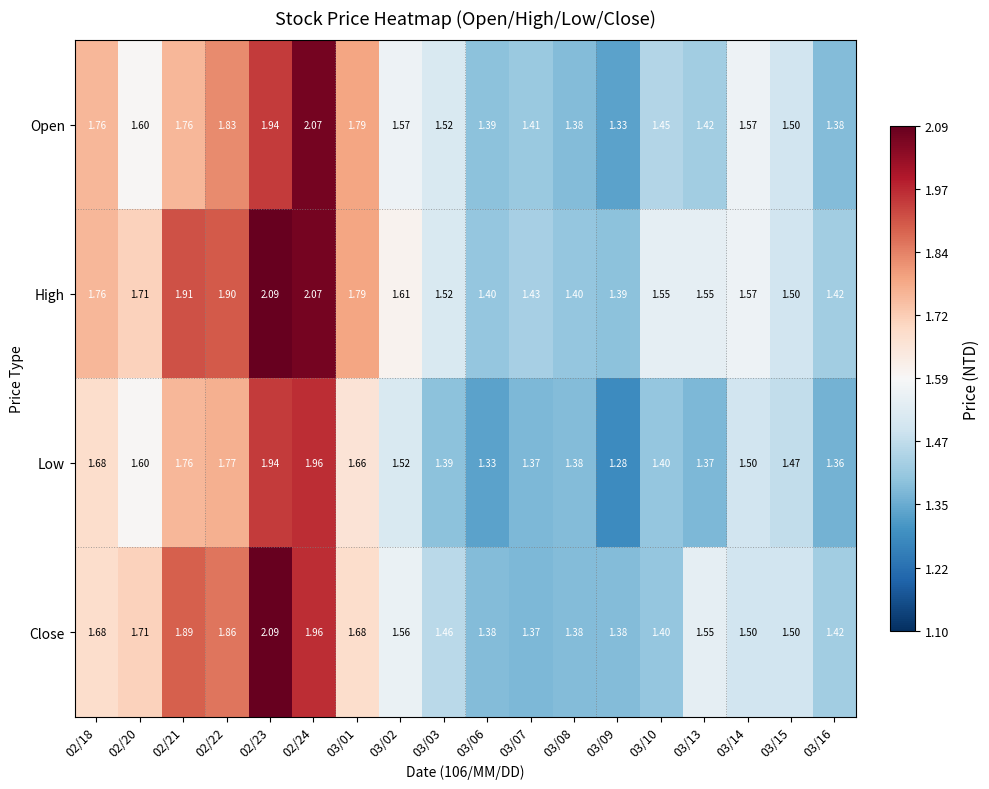

How many data points does each series have?

18